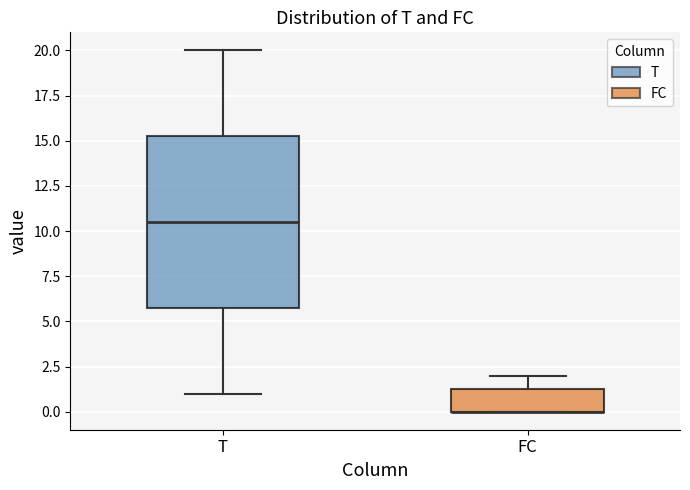

Reading left to right, transcribe this box plot: for each box, give where its median line is, the range the box spans, and where its two whiskers end, as read against the y-axis. The values are not printed on the chart, so give them approximately, as read against the axis.

T: median 10.5, box 6.0 to 15.5, whiskers 1.0 to 20.0
FC: median 0.0 (drawn on the box's lower edge), box 0.0 to 1.5, whiskers 0.0 to 2.0